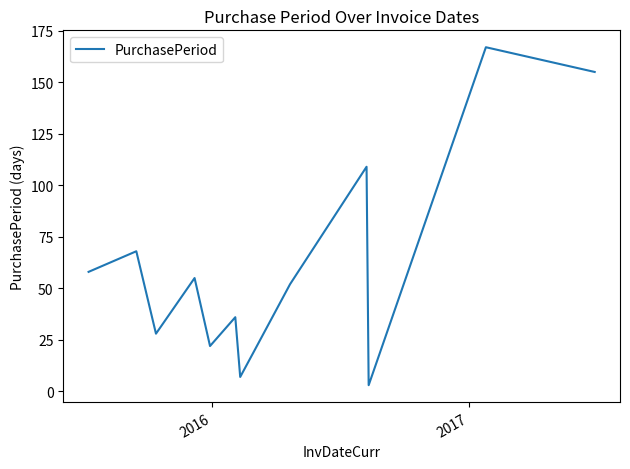

What is the maximum value shown in the chart?

167